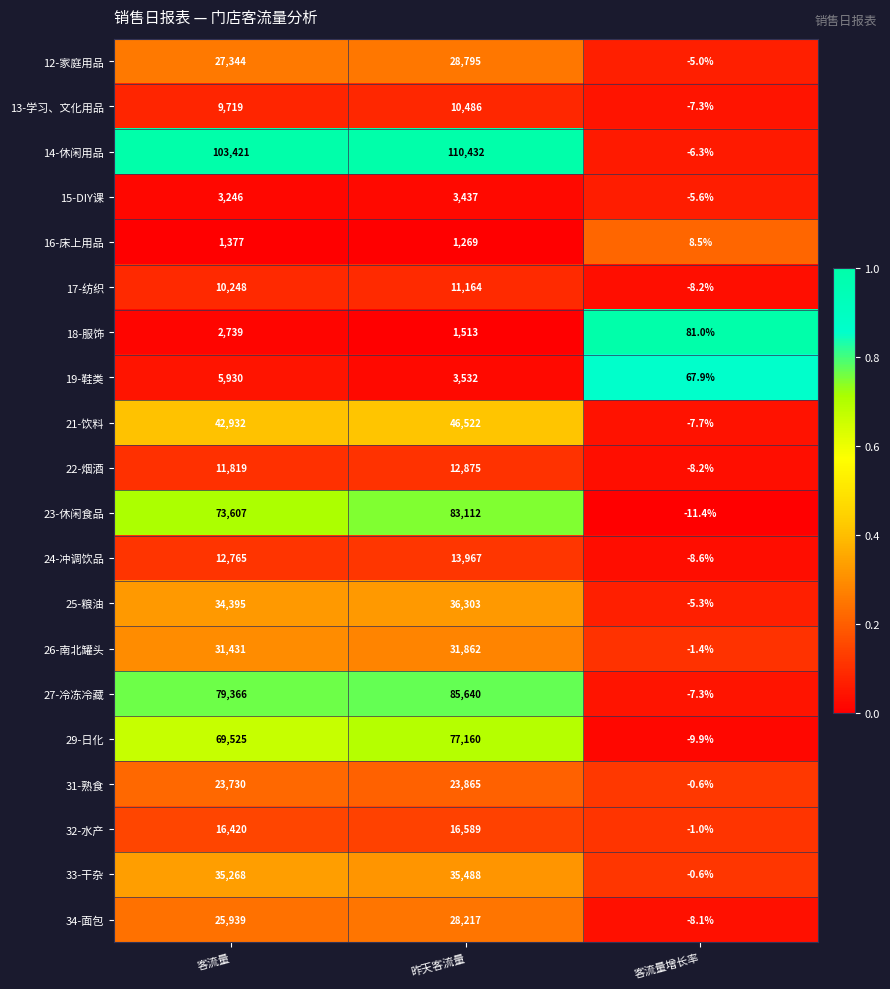

The value of 25-粮油 at 客流量 is 34395.0. True or false?

True